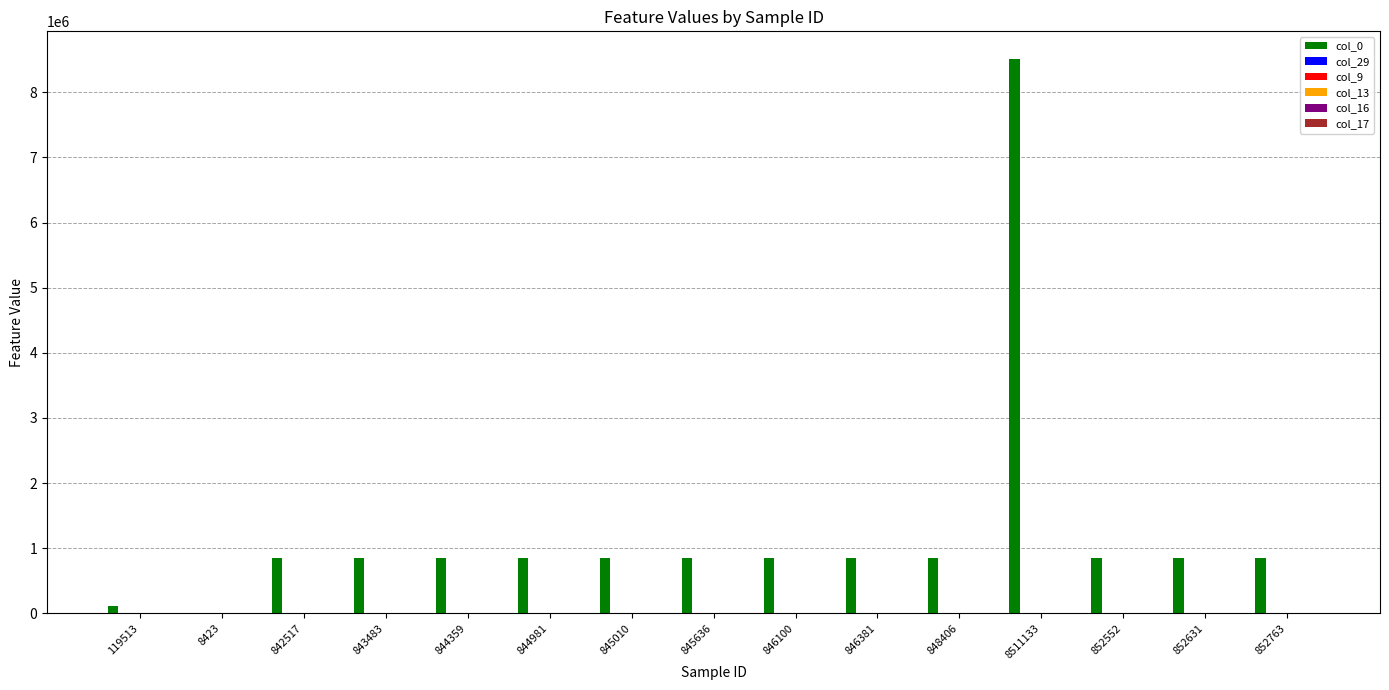

The col_0 series shows 848406.0 at 848406. True or false?

True